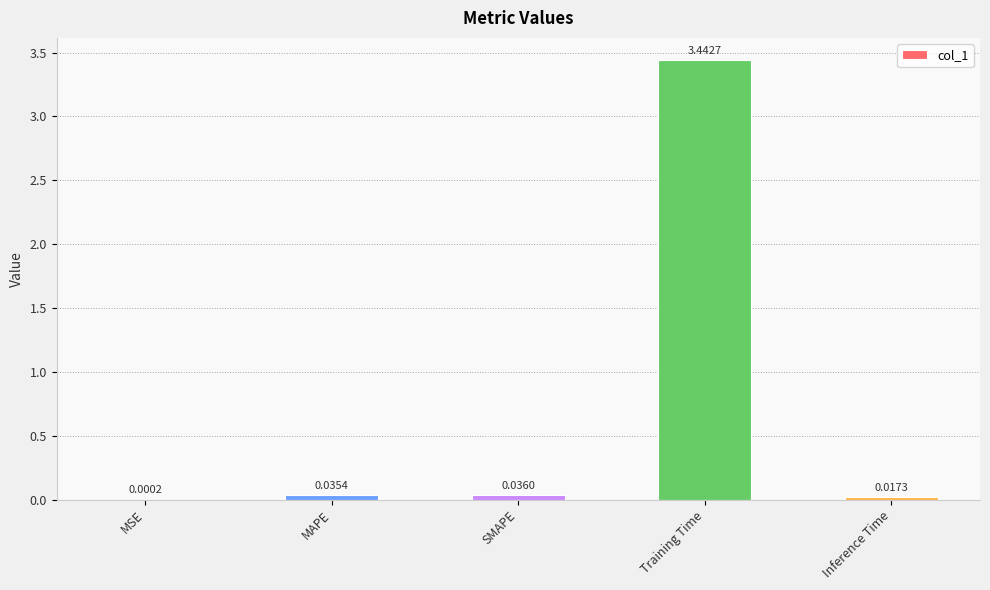

Which label corresponds to the largest value in the chart?

Training Time